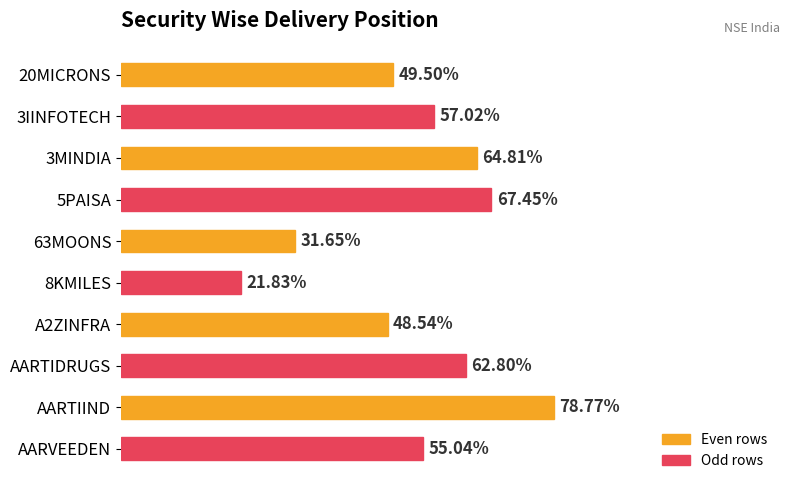

What is the label of the 2nd bar from the bottom?

AARTIIND